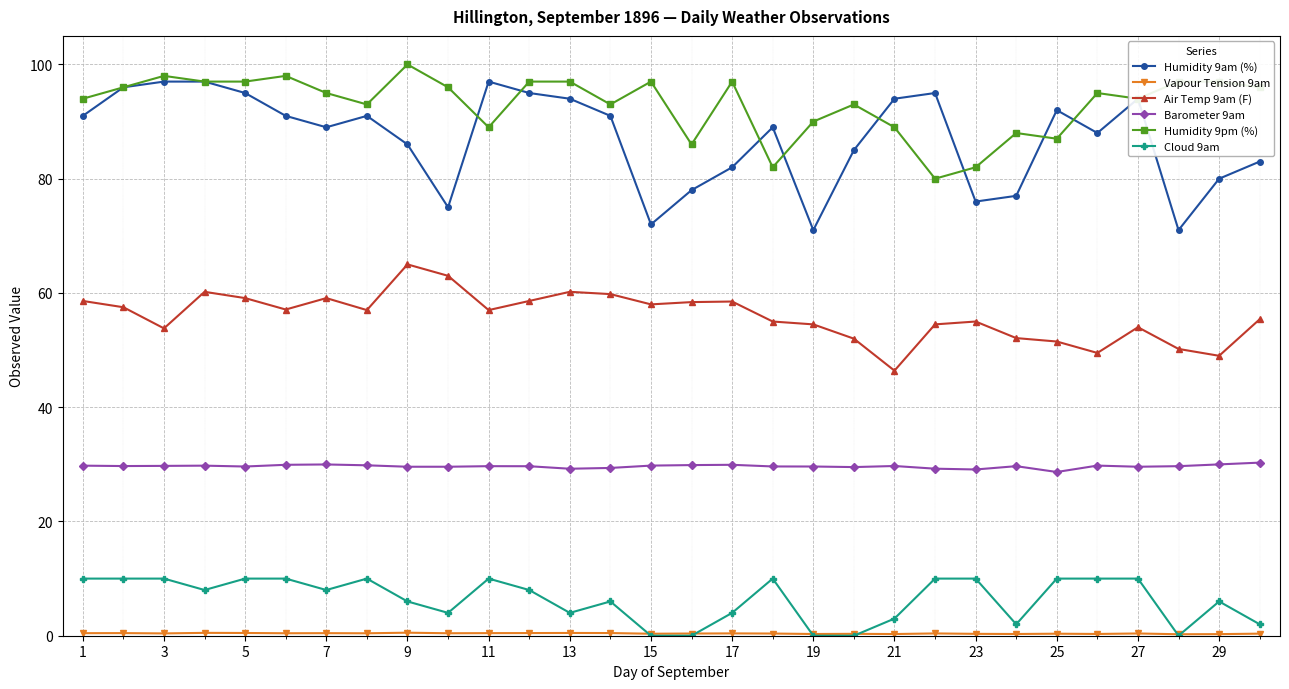

True or false: Air Temp 9am (F) and Humidity 9pm (%) cross at least once.

False